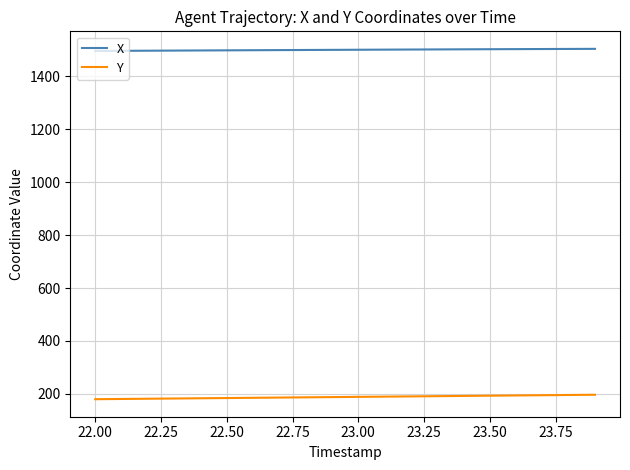

List the series in order of their peak value, lowest first.

Y, X